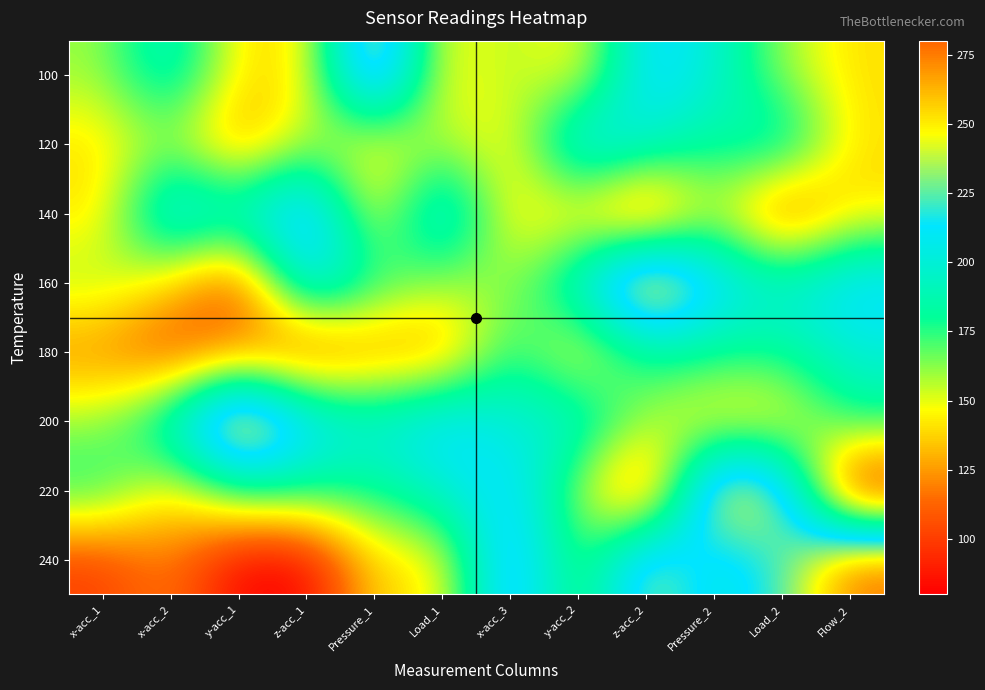

How many series are shown in this chart?

8